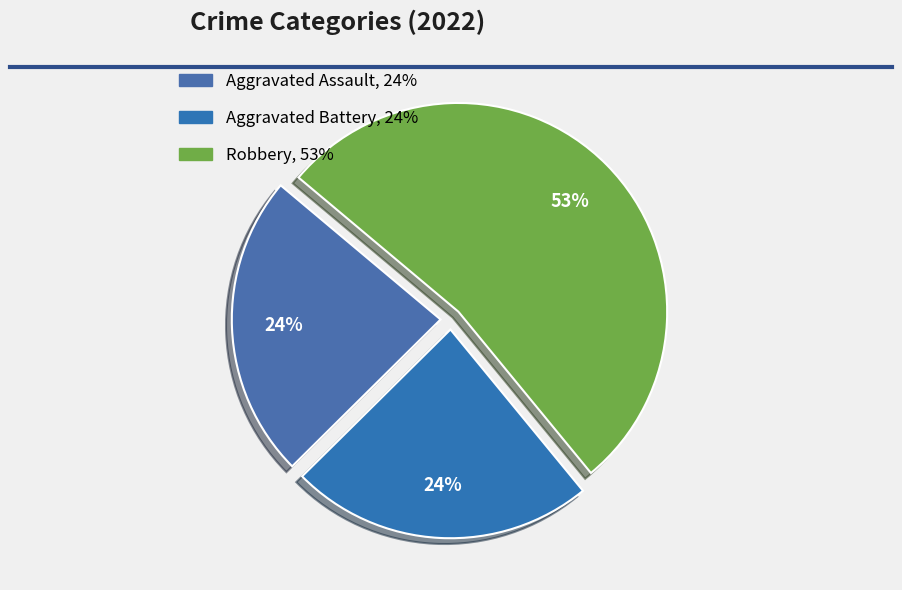

How many segments does this pie chart have?

3